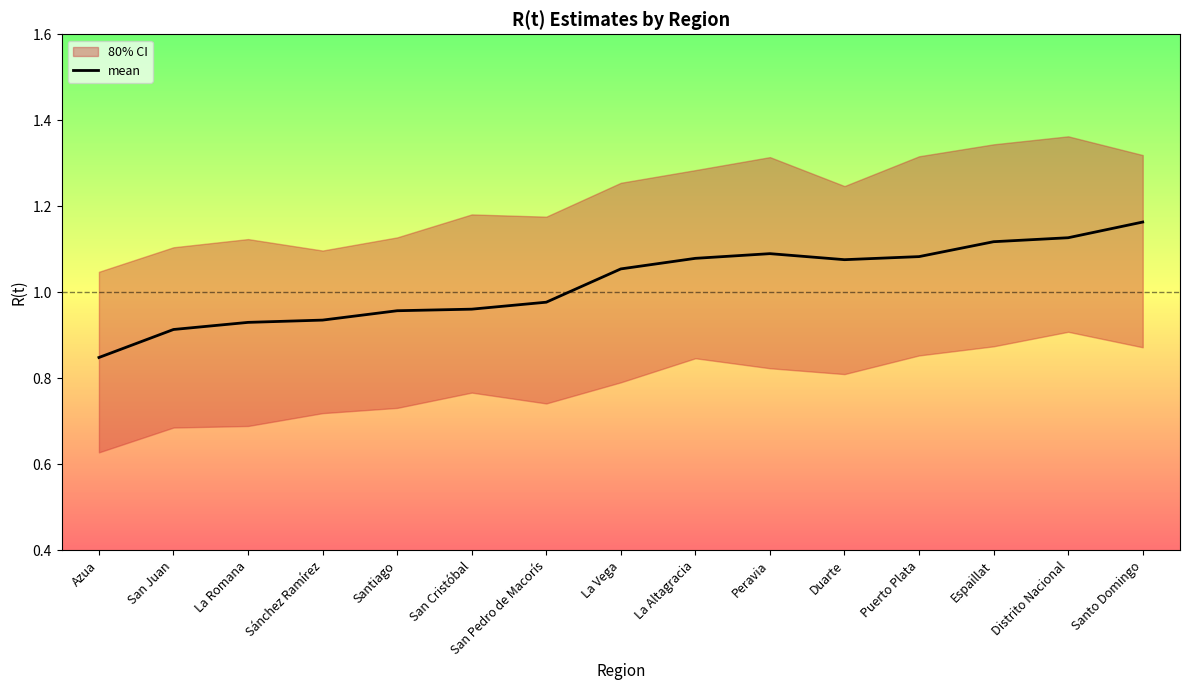

What is the value of the 11th point from the left?

1.1